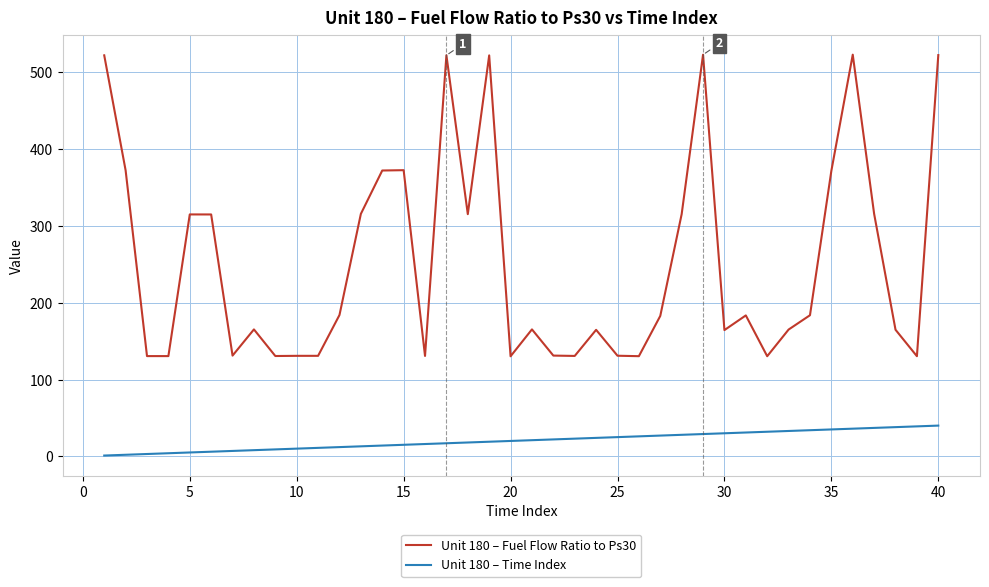

List the series in order of their peak value, lowest first.

Unit 180 – Time Index, Unit 180 – Fuel Flow Ratio to Ps30